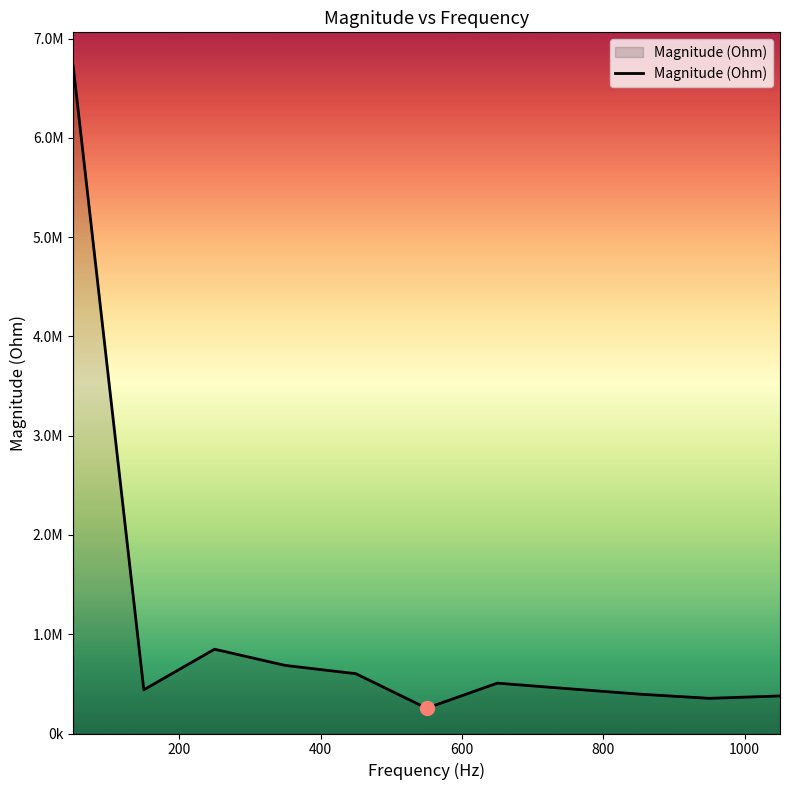

Does the chart display data point markers on the line(s)?

No